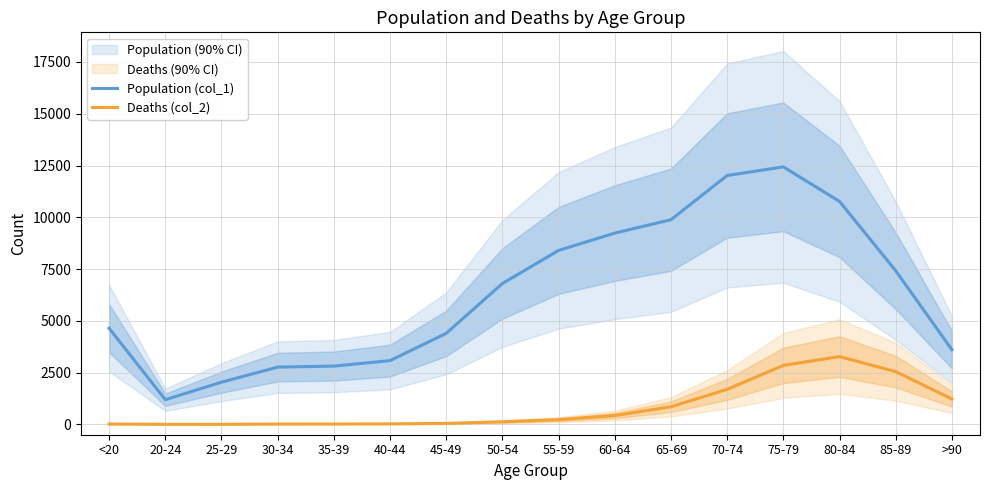

How many data points does each series have?

16